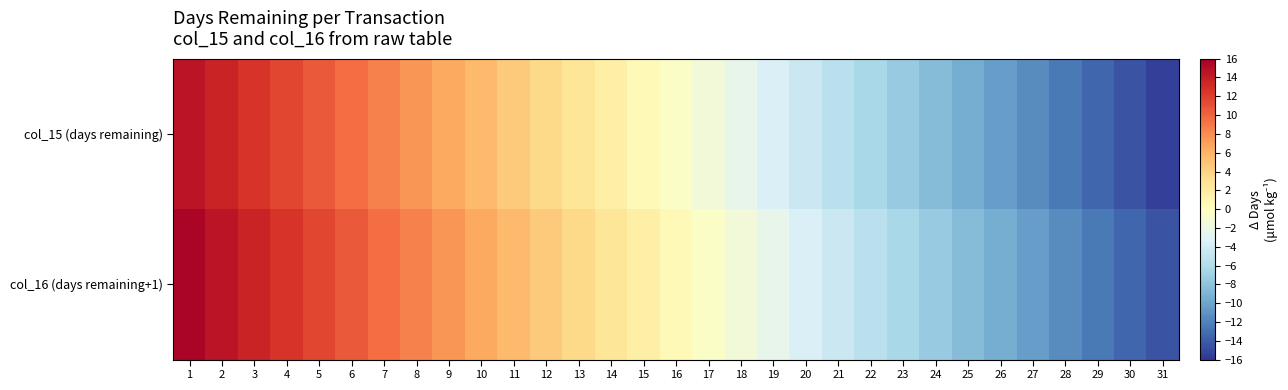

Between 10 and 11, which is larger?

10